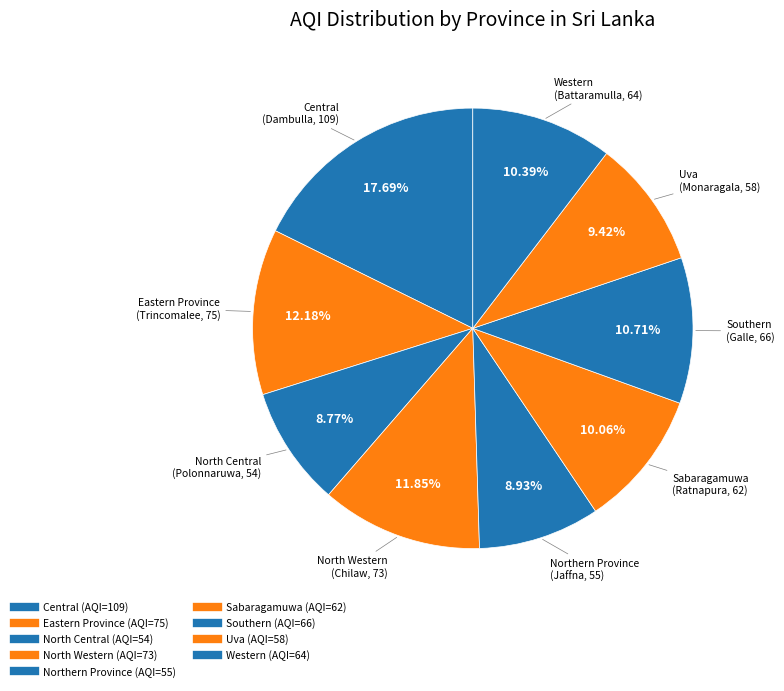

True or false: Sabaragamuwa accounts for 10% of the total.

True